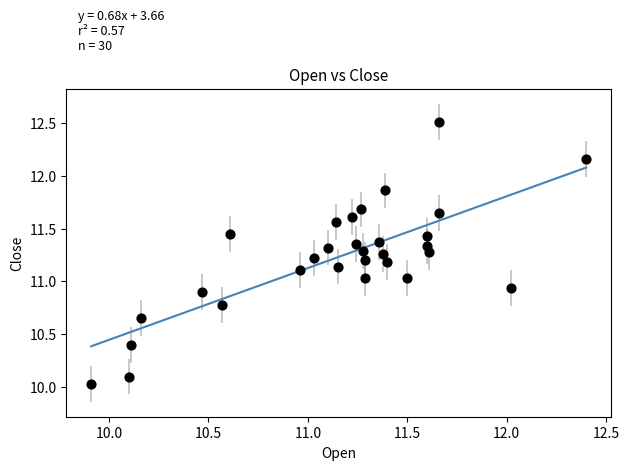

What is the range of Y values (max minus min)?

2.5